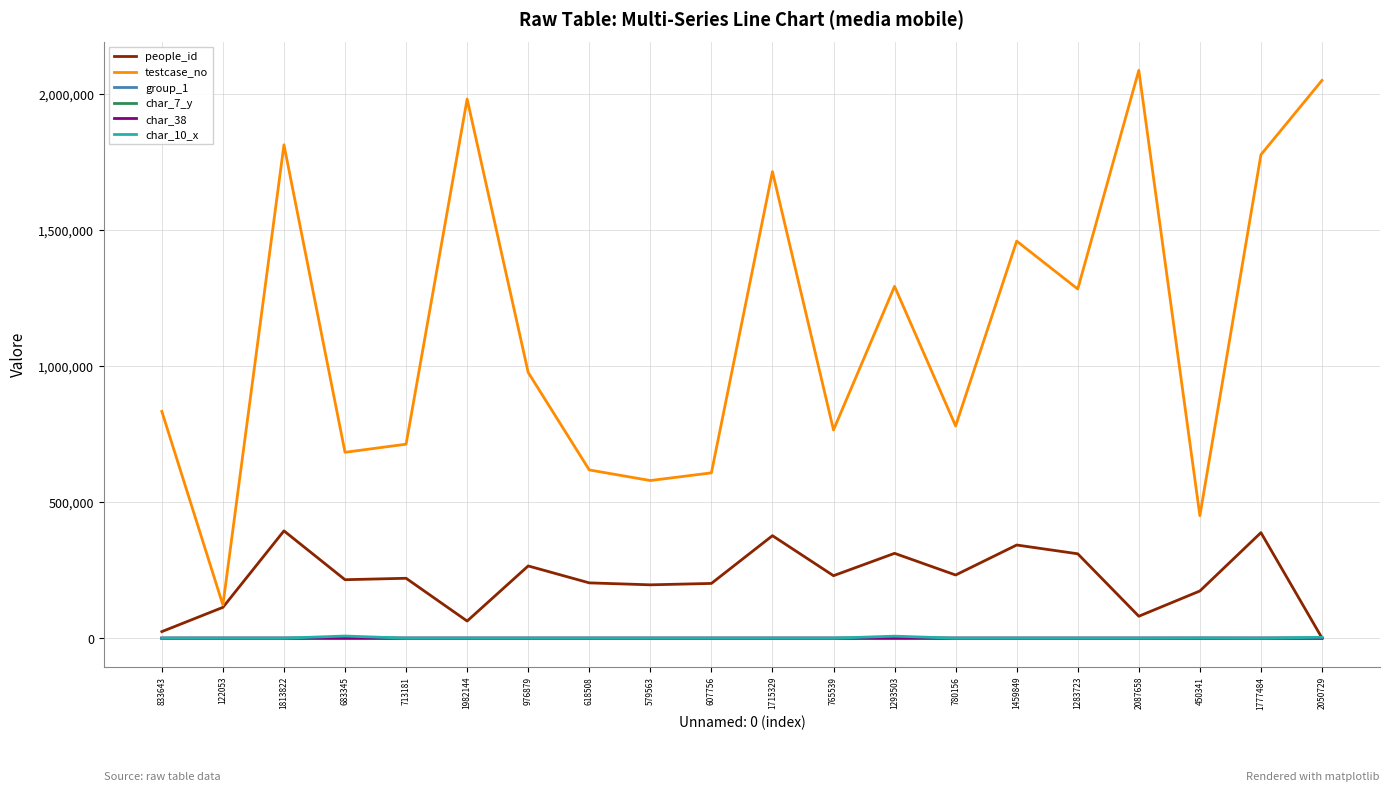

What is the spread (max minus min) of values at 713181?

713182